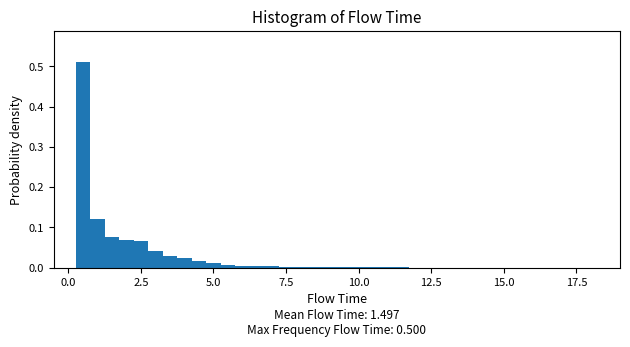

Read against the x-axis, roughly where is the centre of the tallest bar?

0.5